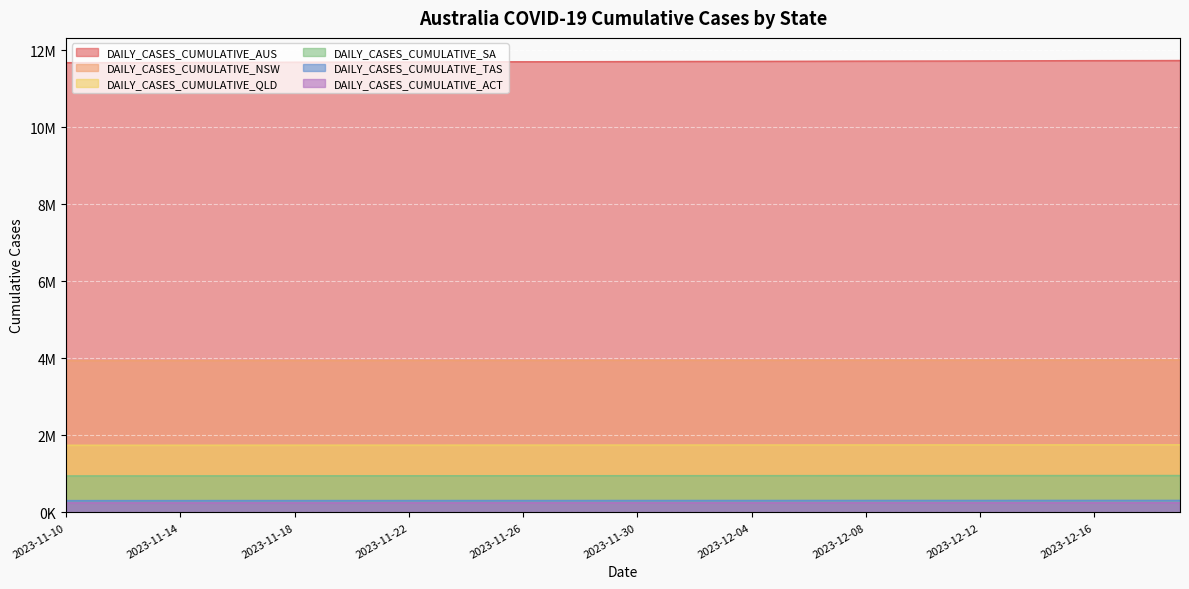

True or false: DAILY_CASES_CUMULATIVE_NSW and DAILY_CASES_CUMULATIVE_AUS cross at least once.

False